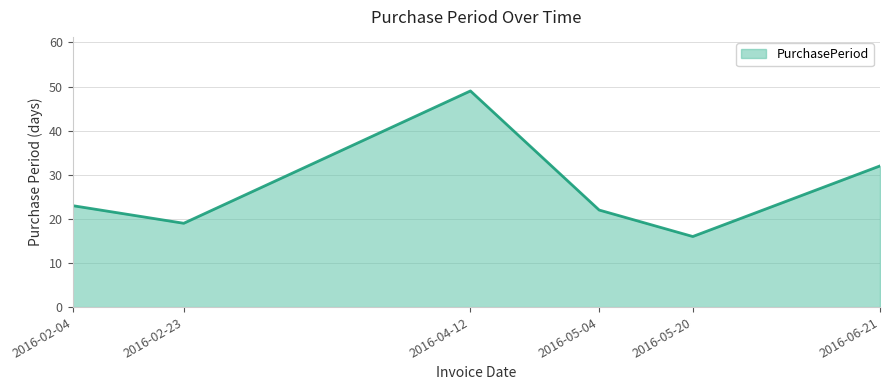

What is the maximum value shown in the chart?

49